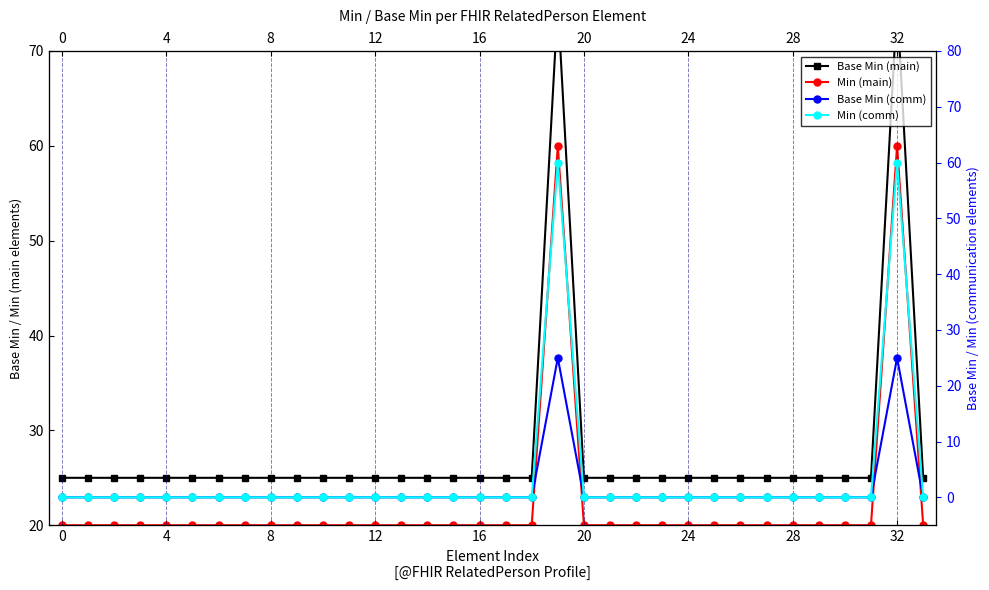

Is this an area chart (filled region under the line)?

No